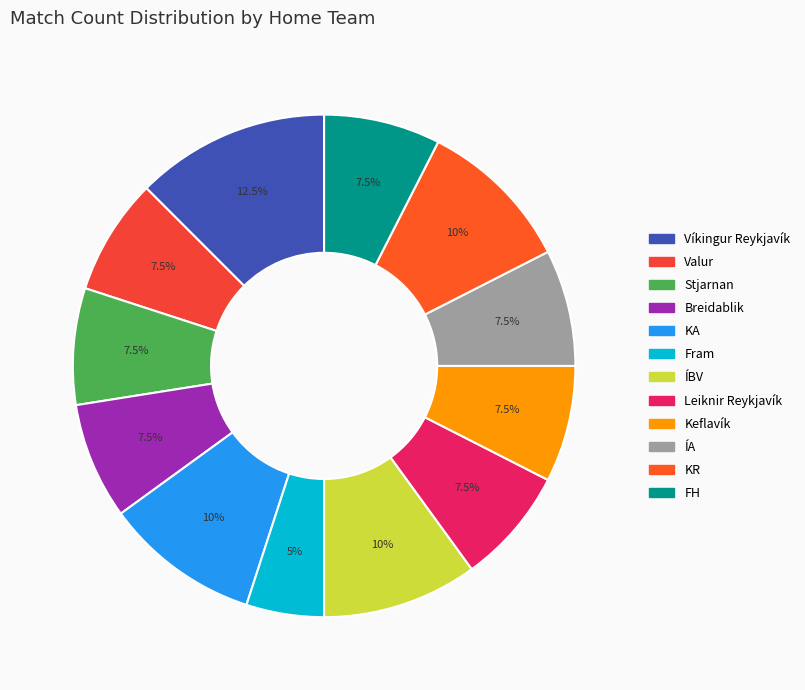

Combined, do FH and Breidablik account for over 50%?

No